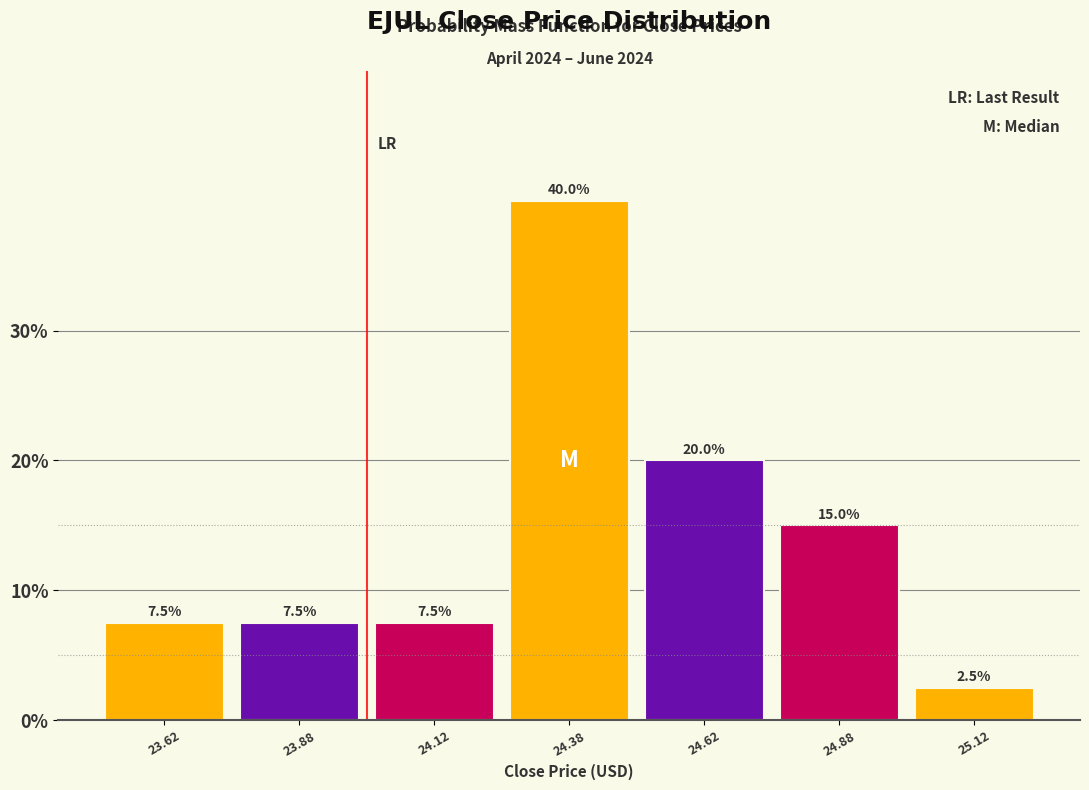

Reading left to right, transcribe this chart: for each bar, give the range it covers on the x-axis and its height.

23.50 to 23.75: 7.5
23.75 to 24.00: 7.5
24.00 to 24.25: 7.5
24.25 to 24.50: 40.0
24.50 to 24.75: 20.0
24.75 to 25.00: 15.0
25.00 to 25.25: 2.5